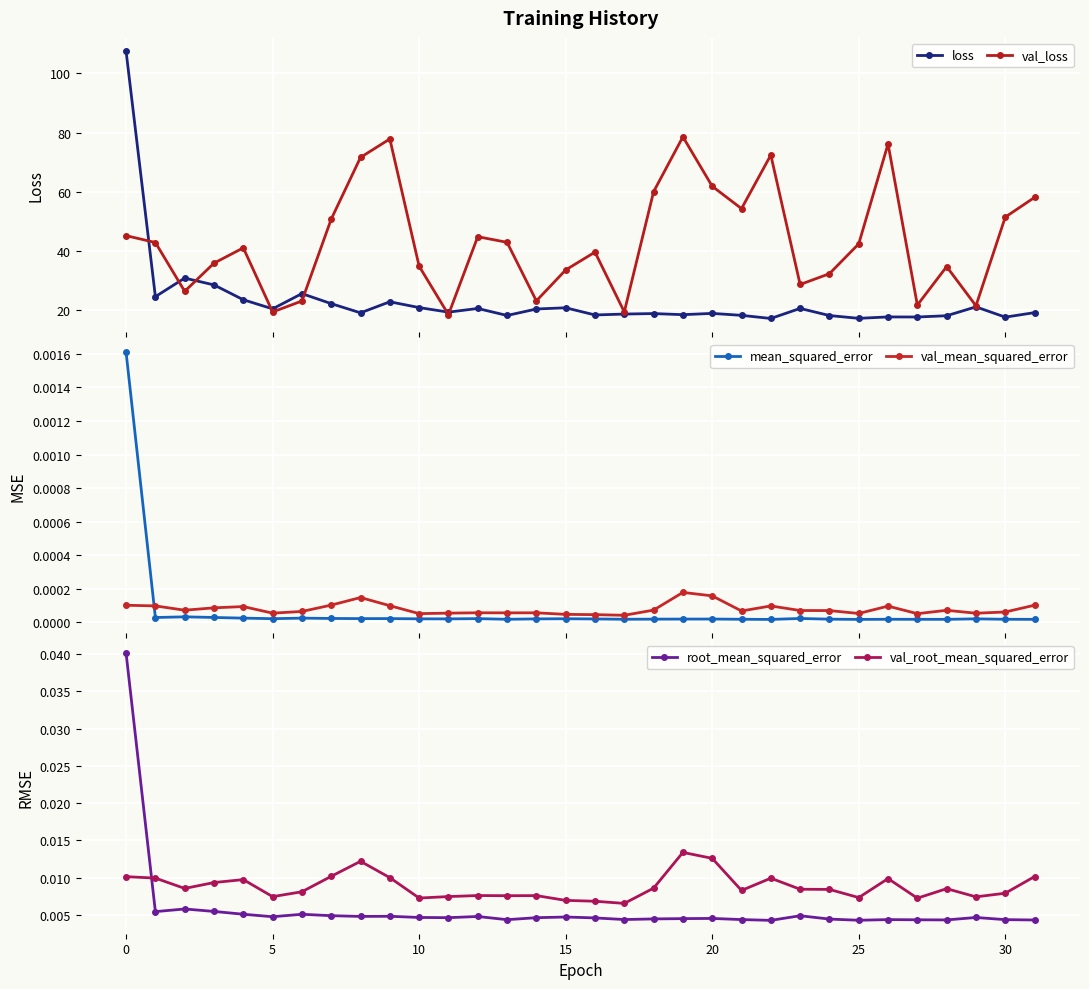

Count the val_root_mean_squared_error values in the range 0 to 1.

32